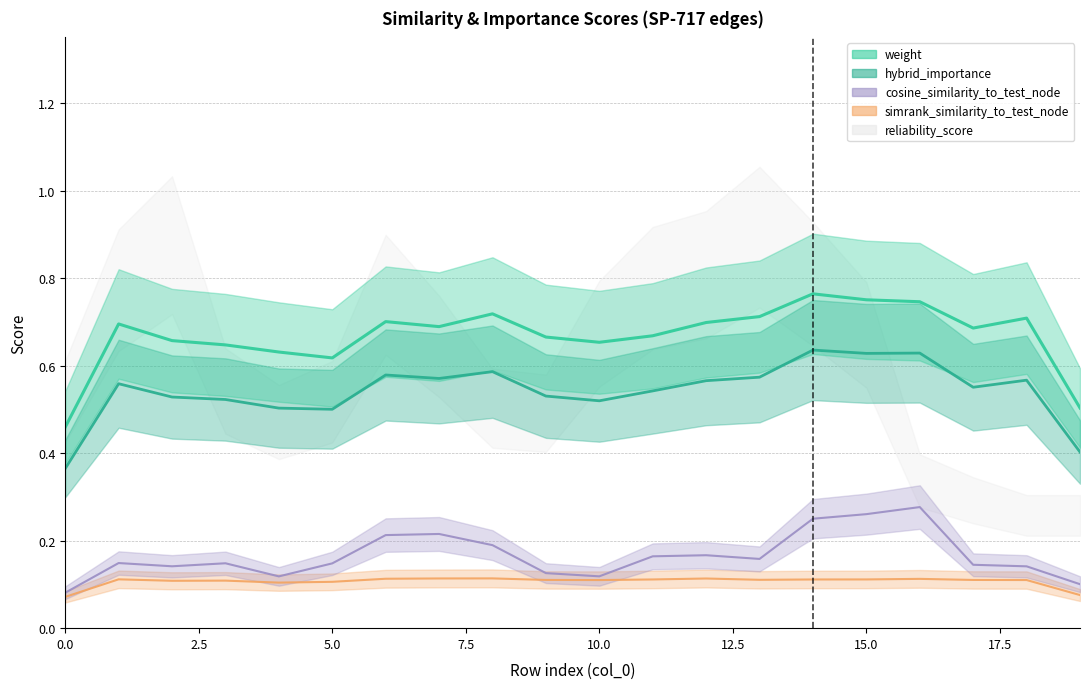

After their last crossing, which series has the higher values: simrank_similarity_to_test_node or cosine_similarity_to_test_node?

cosine_similarity_to_test_node